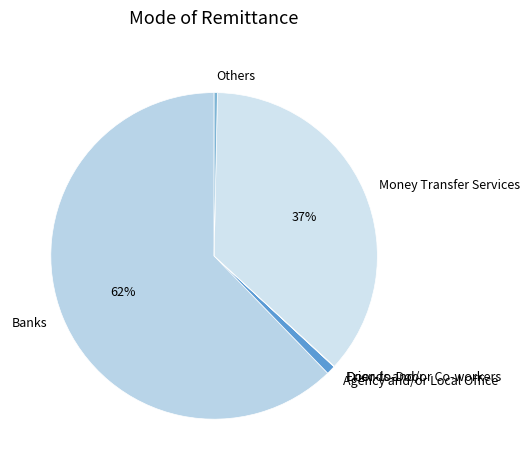

To the nearest percent, what is the average slice percentage?

17%